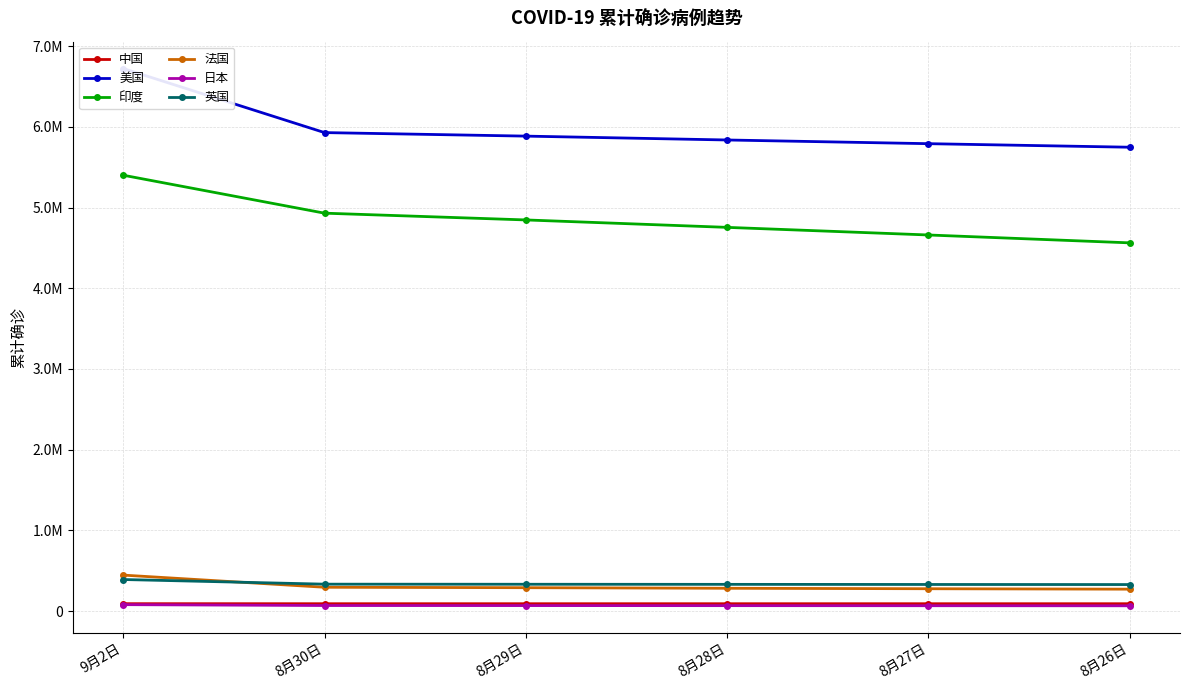

How many data points in 美国 are above 5885119?

2